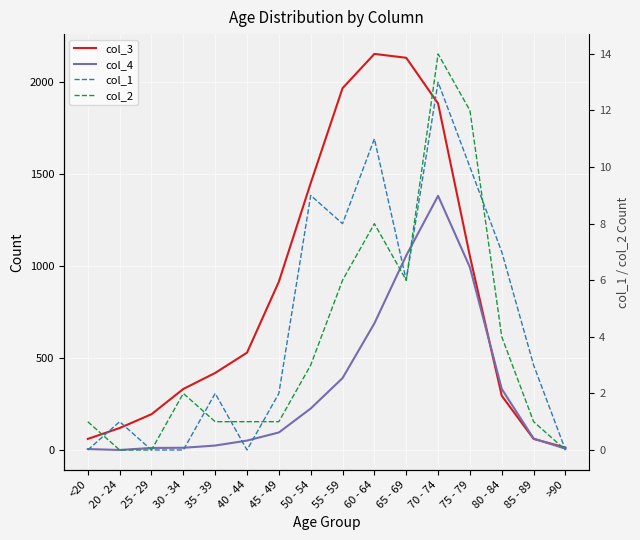

True or false: col_1 has a value of 5 at 50 - 54.

False